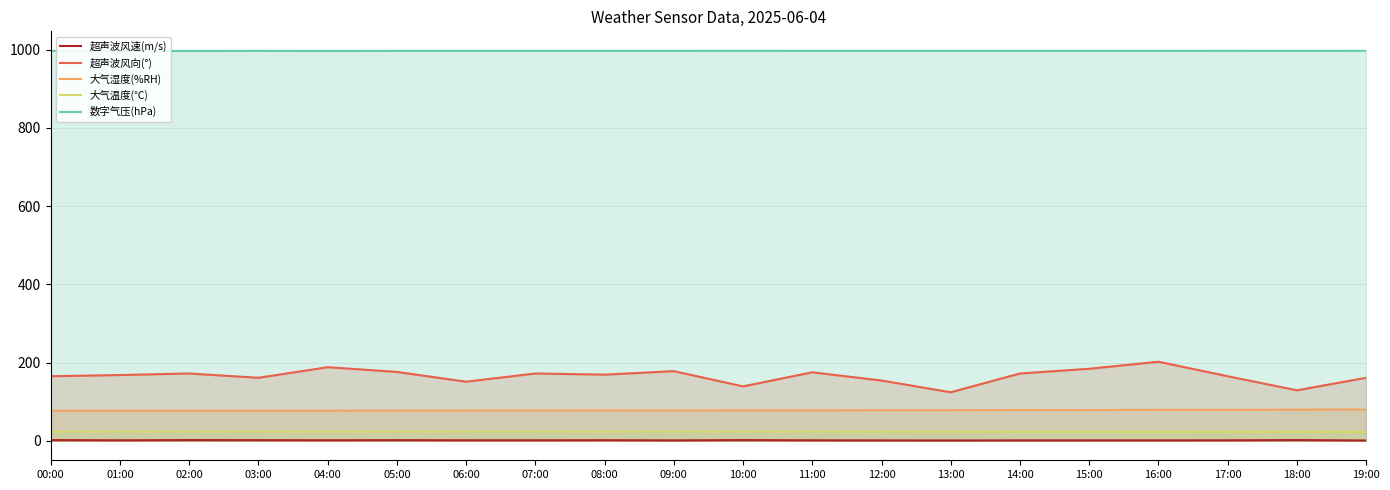

The value of 大气温度(℃) at 11:00 is 23.2. True or false?

True